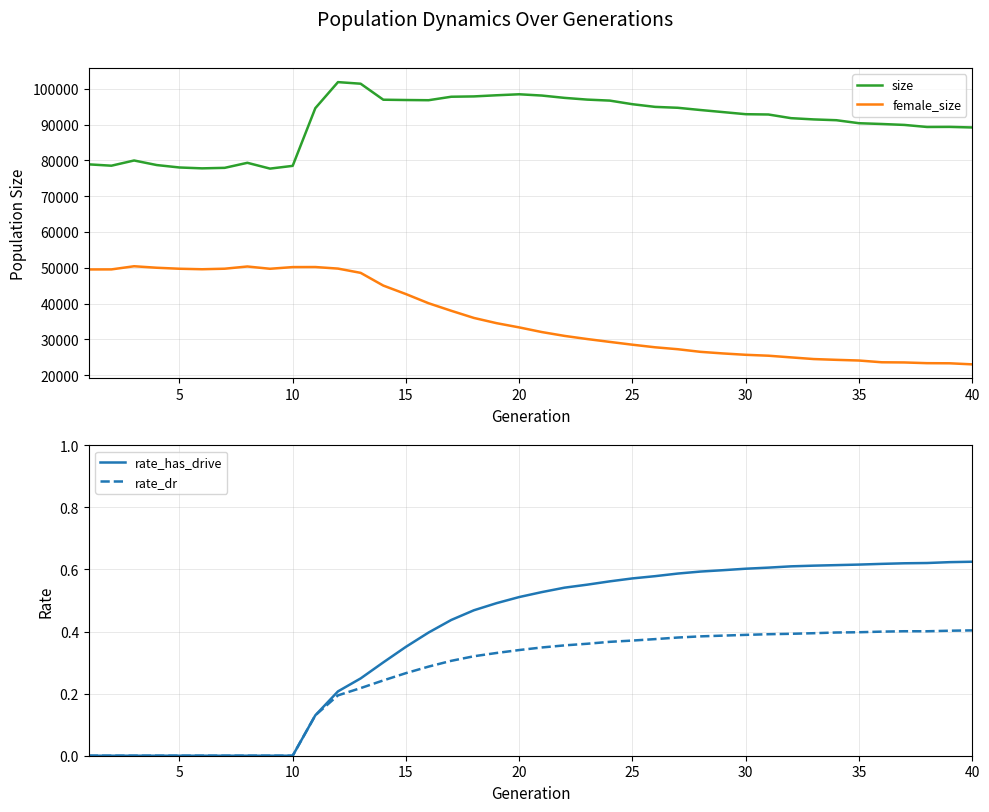

What is the difference between the second highest and minimum values in the female_size series?

27324